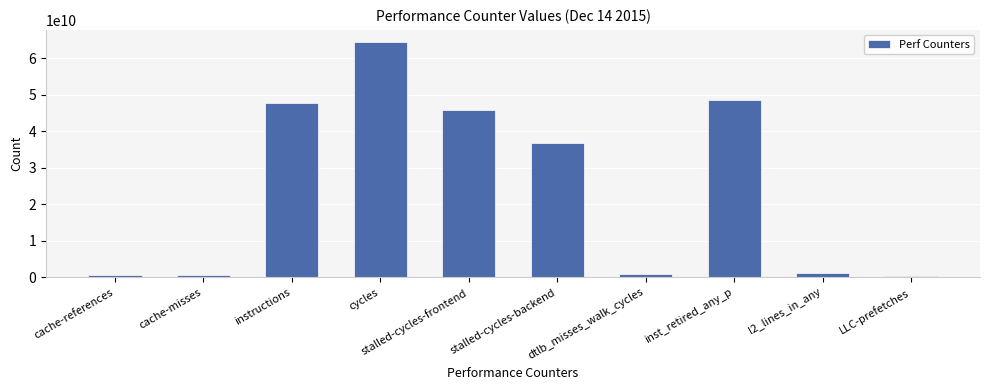

What is the label of the 10th bar from the left?

LLC-prefetches